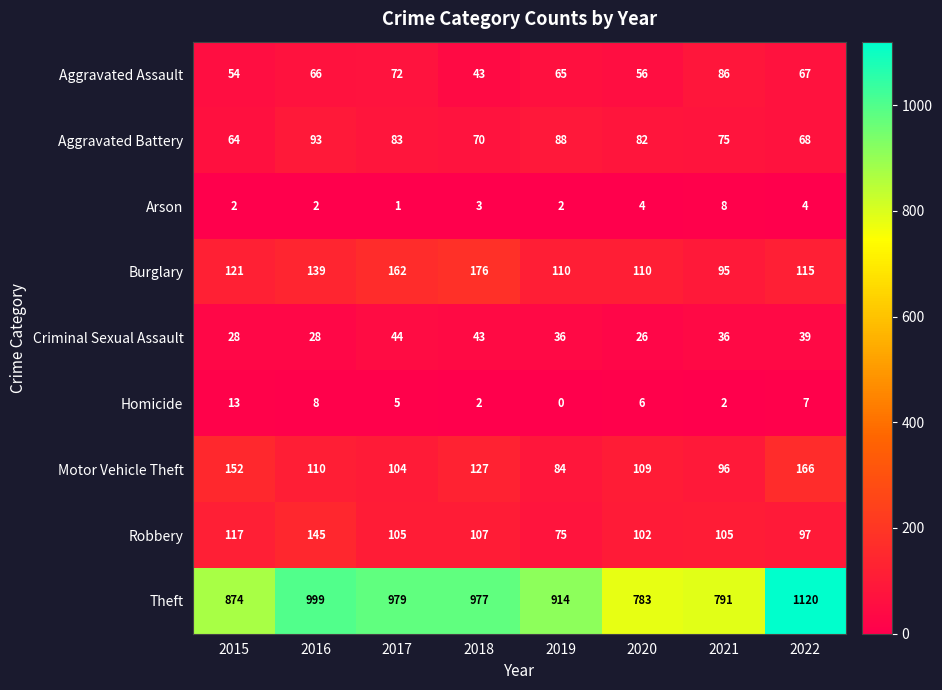

What is the difference between the second highest and minimum values in the Motor Vehicle Theft series?

68